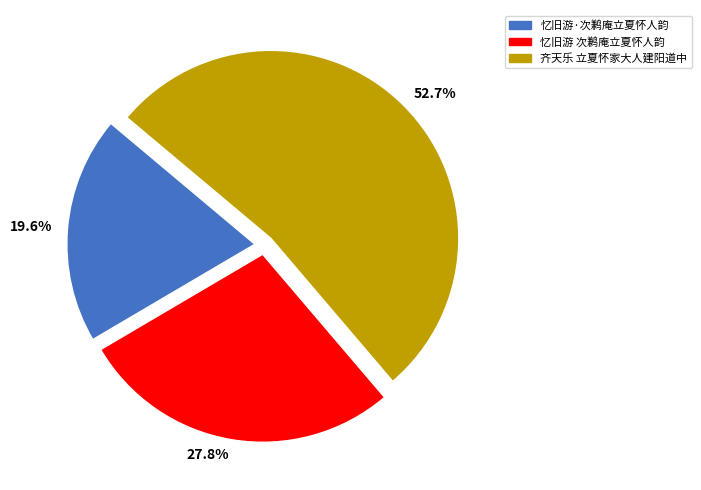

The 忆旧游·次鹣庵立夏怀人韵 slice represents 20% of the pie. True or false?

True